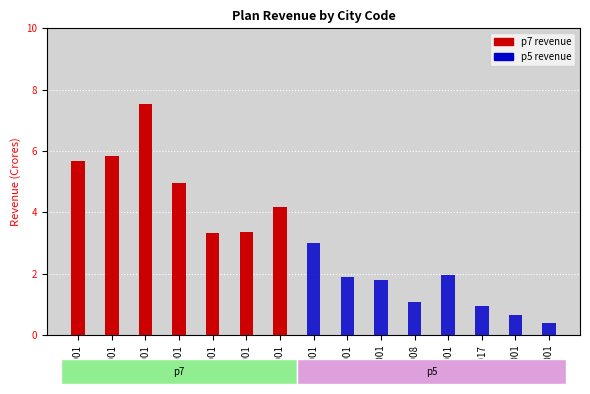

True or false: p5 has a value of -1.4 at 500001.

False